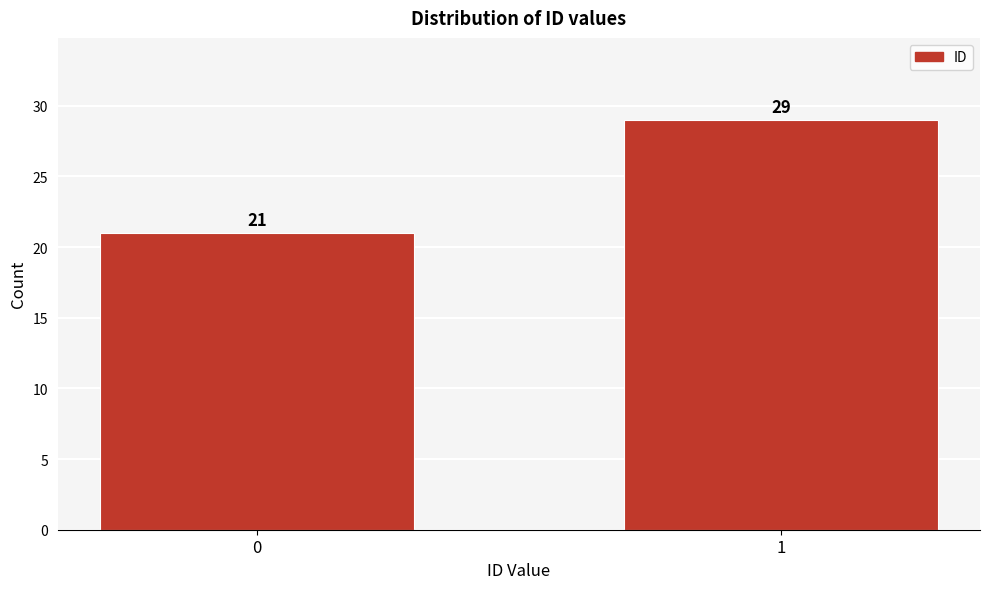

Reading left to right, extract all data points from this chart.

0=21	1=29